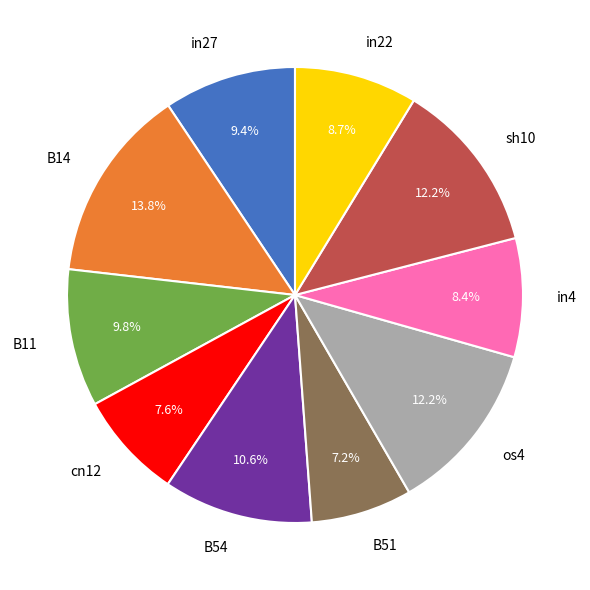

True or false: B54 accounts for 11% of the total.

True